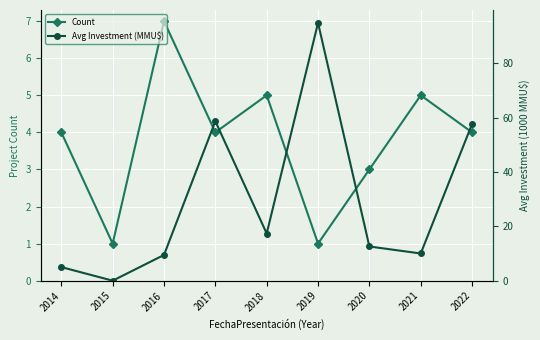

Which series ends up on top after the final intersection of Count and Avg Investment (MMU$)?

Avg Investment (MMU$)